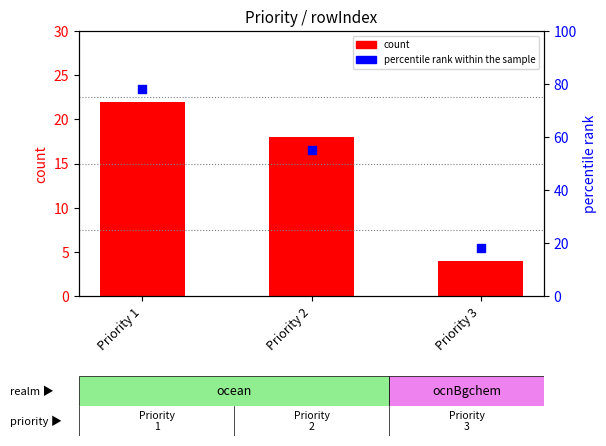

Which series reaches the maximum Y coordinate?

percentile rank within the sample